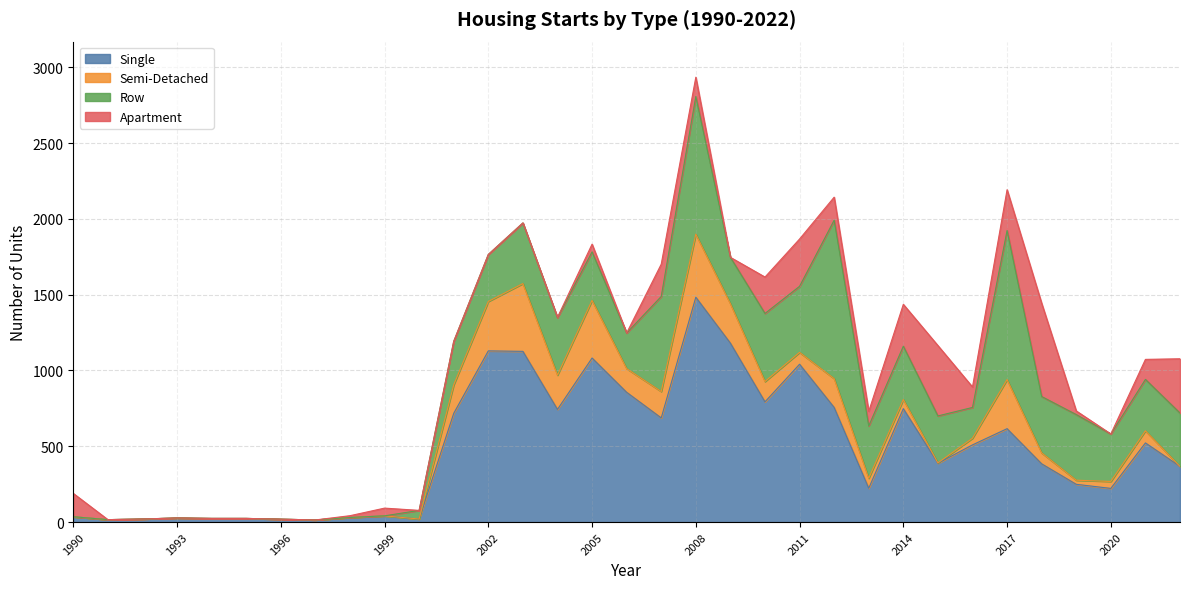

Which series has the largest range (max minus min)?

Single